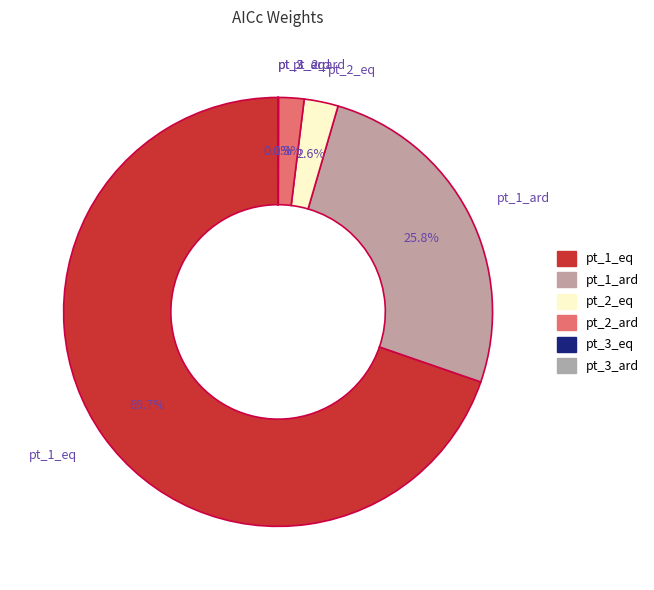

Which has a higher value, pt_1_ard or pt_2_ard?

pt_1_ard